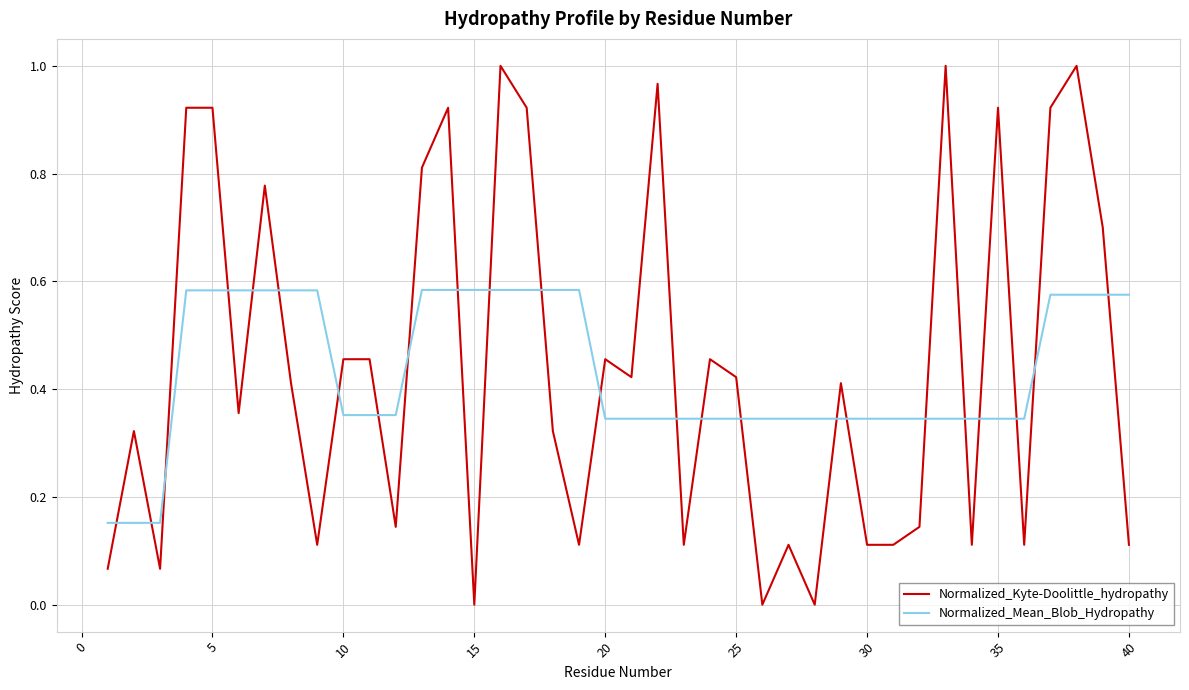

How many intersections are there between Normalized_Mean_Blob_Hydropathy and Normalized_Kyte-Doolittle_hydropathy?

24